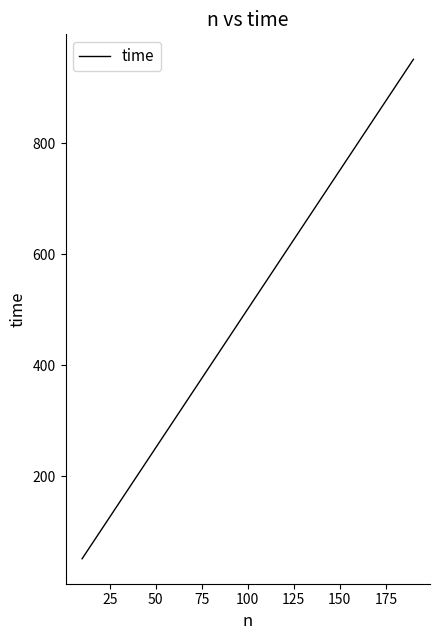

What is the minimum value shown in the chart?

51